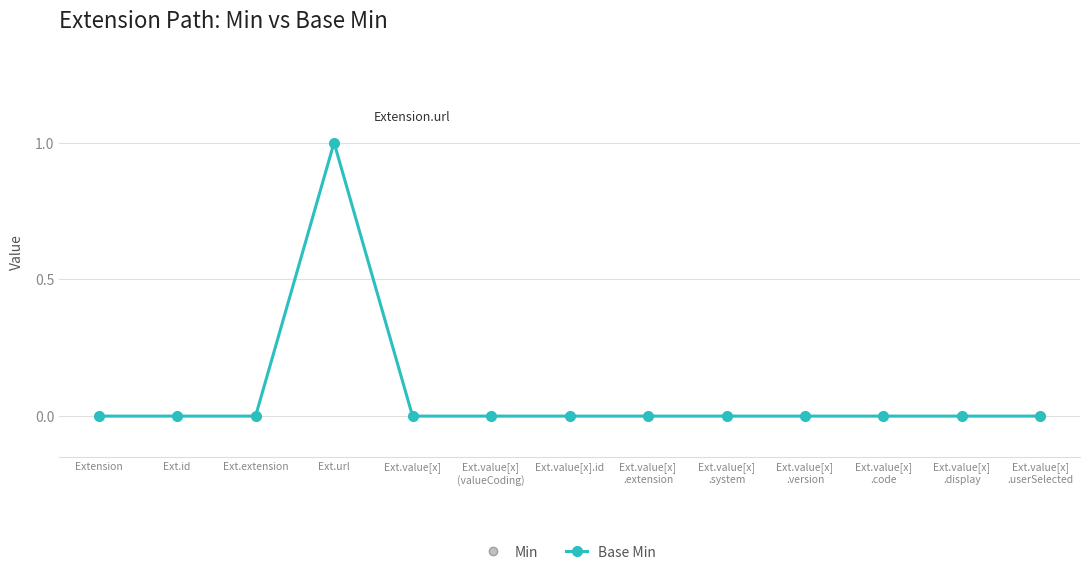

At which category is the sum across all series the highest?

Ext.url